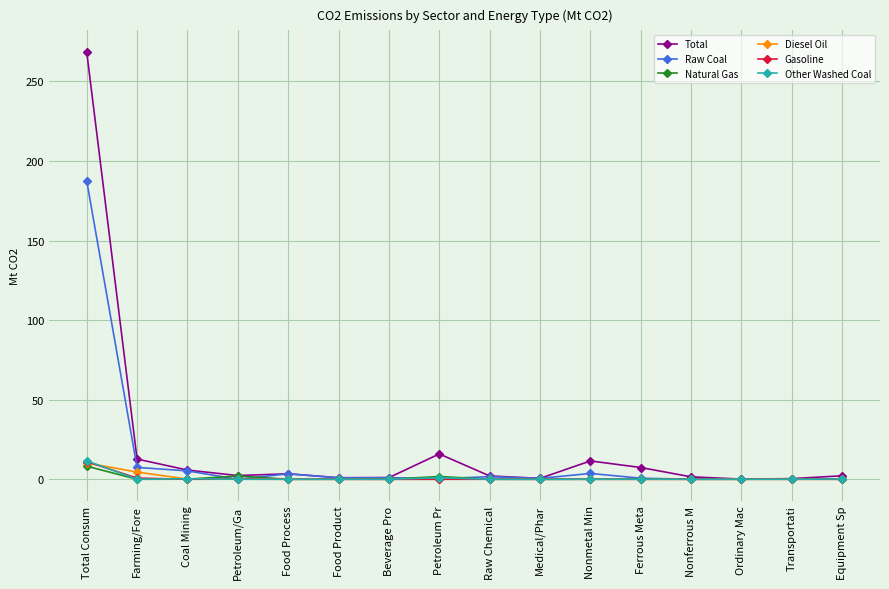

Is the value of Total at Nonmetal Min greater than the value of Raw Coal at Nonmetal Min?

Yes